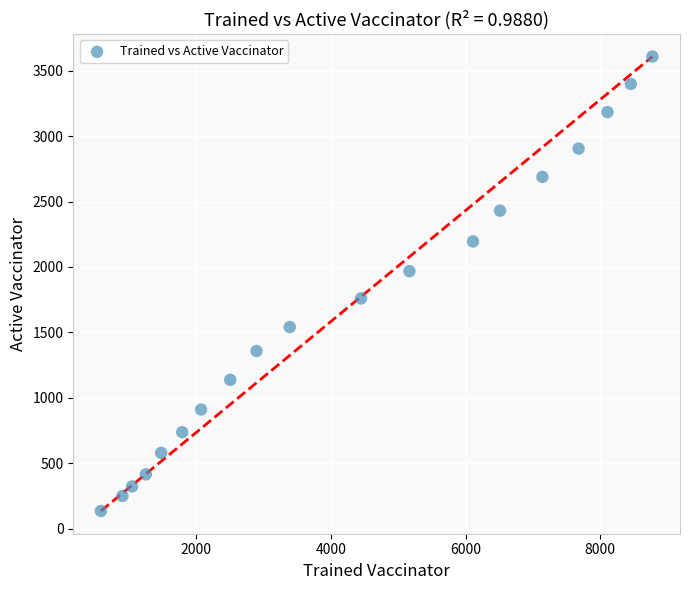

What is the range of Y values (max minus min)?

3471